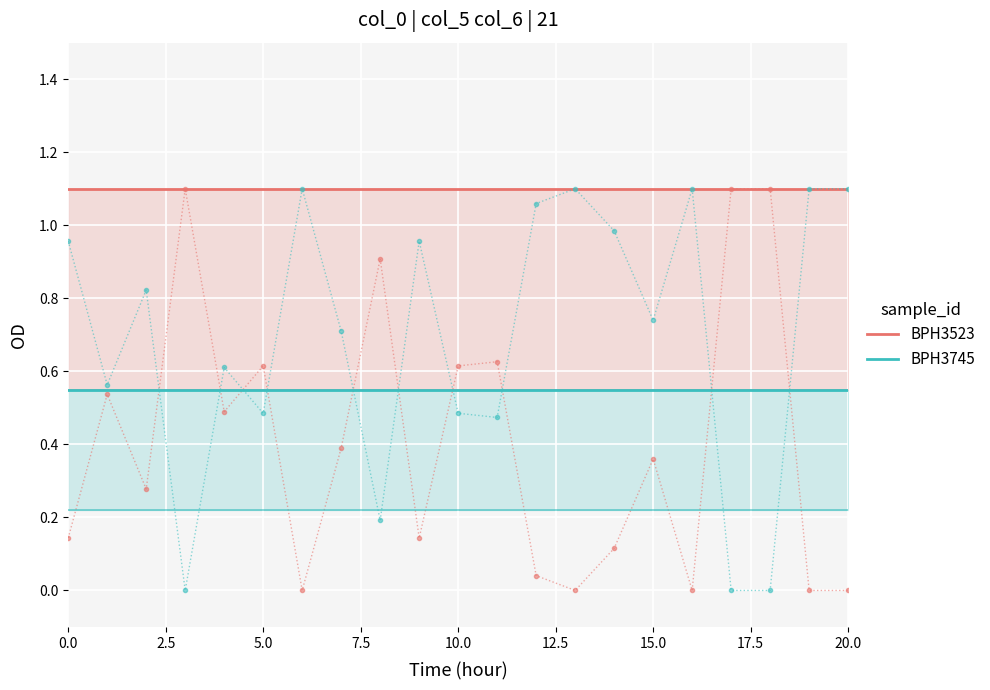

True or false: BPH3523 and BPH3745 intersect in this chart.

False